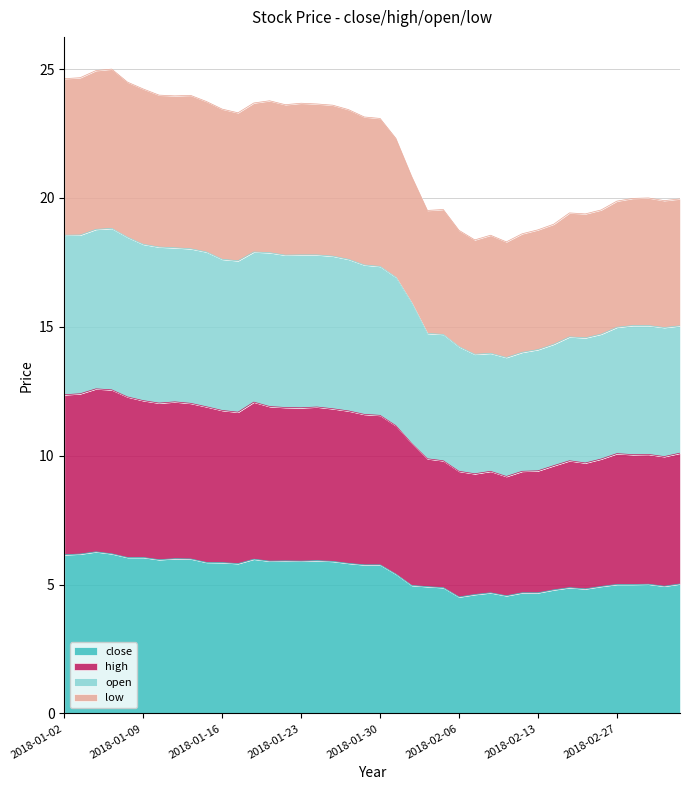

Where is the first local maximum for open?

2018-01-05